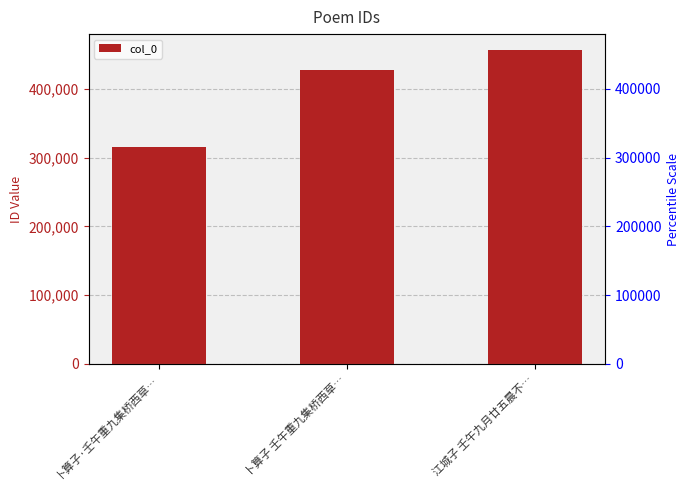

Which category has the highest value across all series?

江城子 壬午九月廿五晨不…